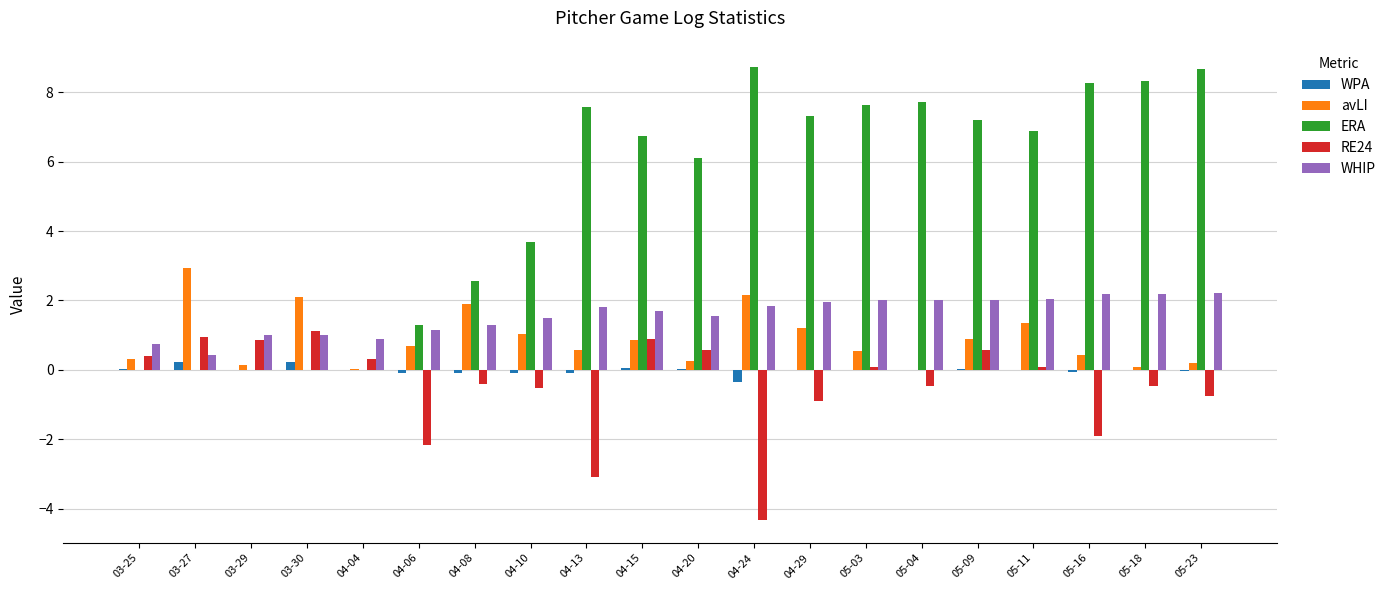

What is the difference between the WHIP values at 05-16 and 03-30?

1.2